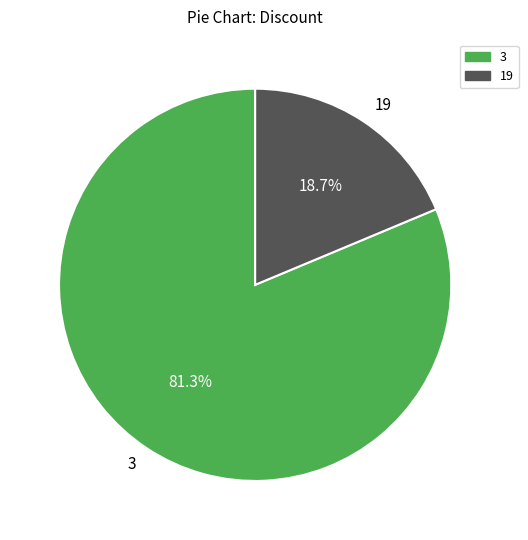

How much of the chart is everything except 3?

18.7%